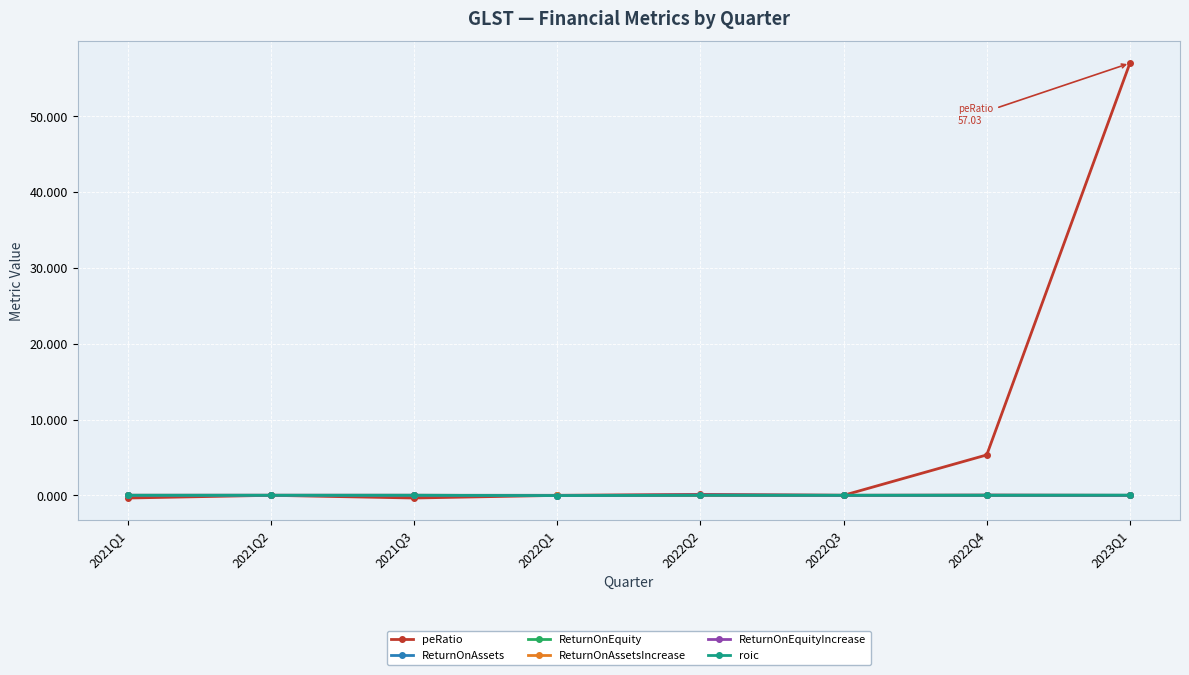

Which series has the largest total across all categories?

peRatio